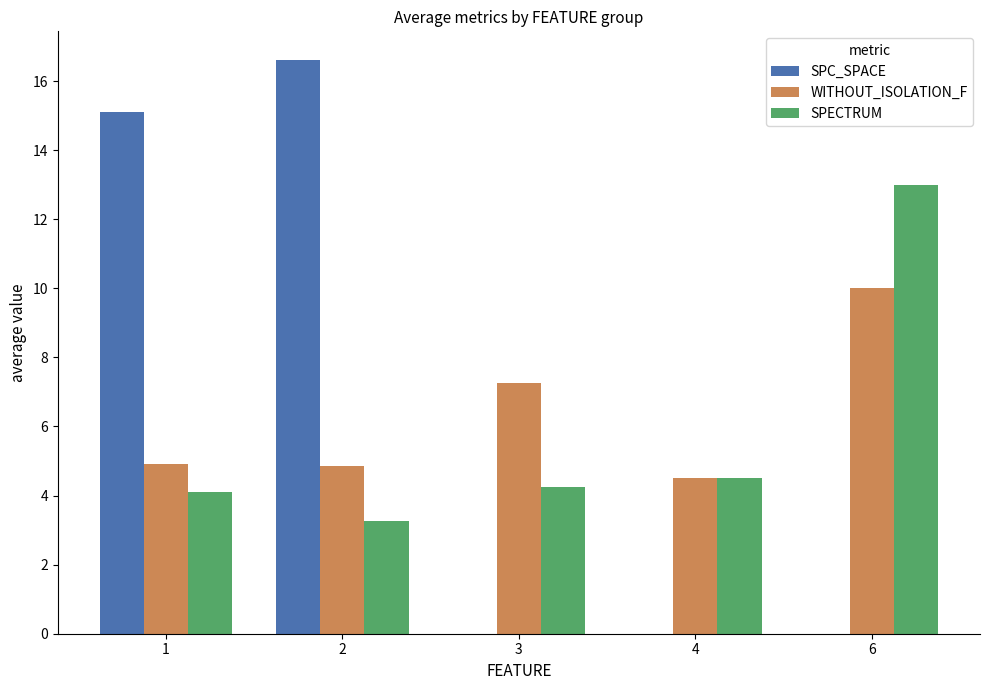

The SPC_SPACE series shows 0.0 at 4. True or false?

True